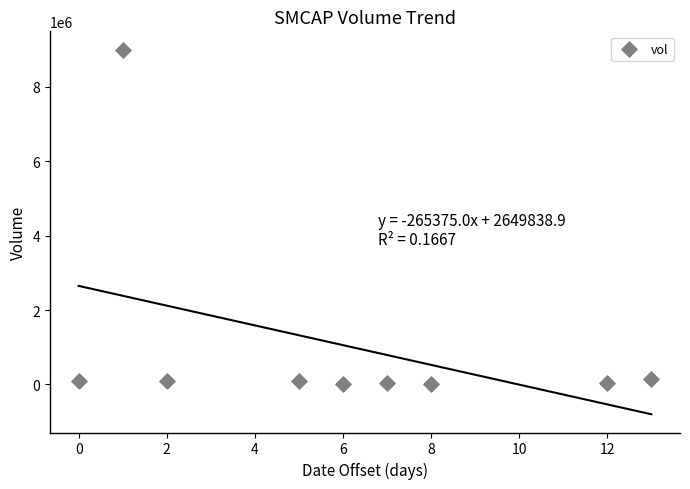

What is the range of Y values (max minus min)?

8997000